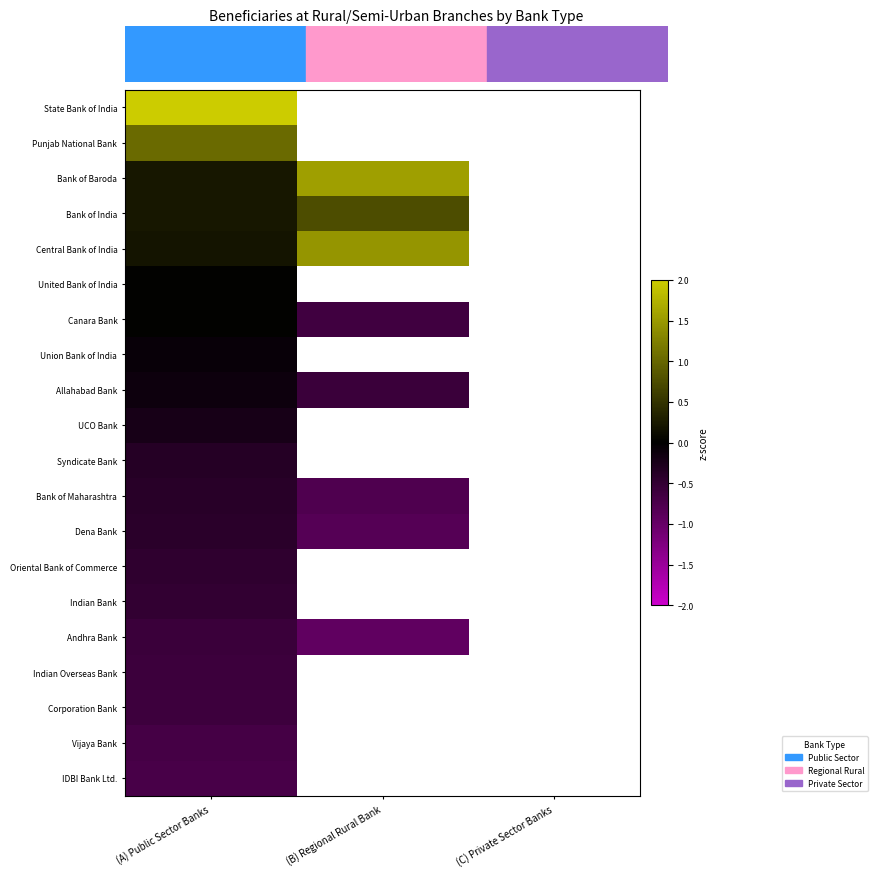

Between (A) Public Sector Banks and (C) Private Sector Banks, which is larger?

(C) Private Sector Banks